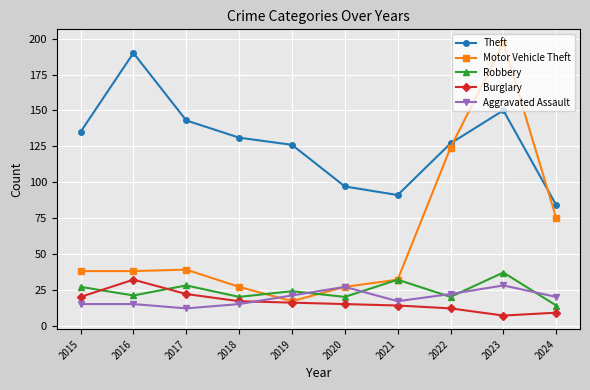

Count the number of data series in this chart.

5